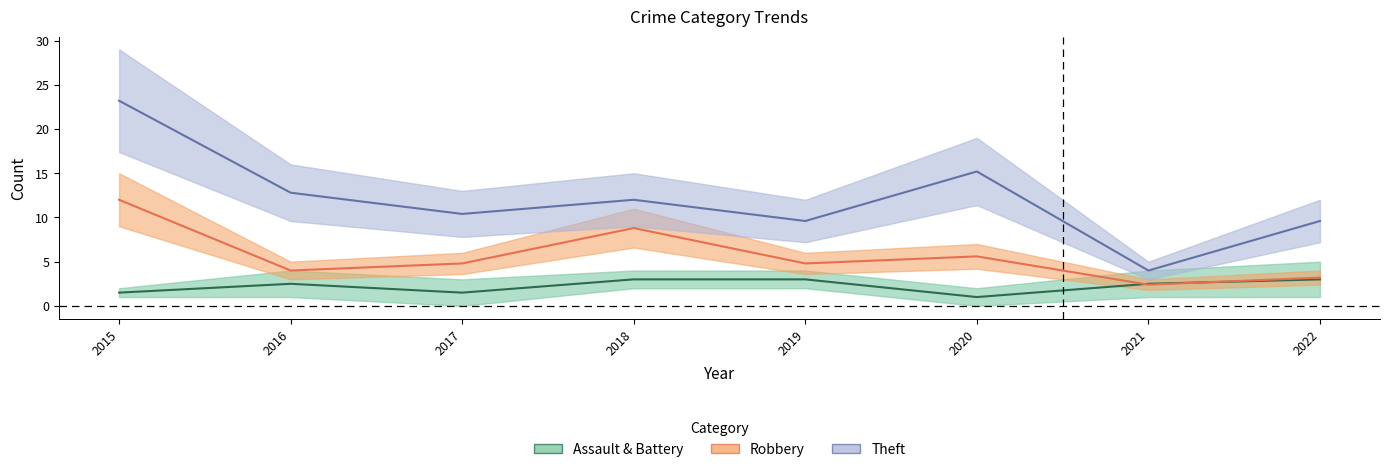

True or false: Theft and Robbery cross at least once.

False